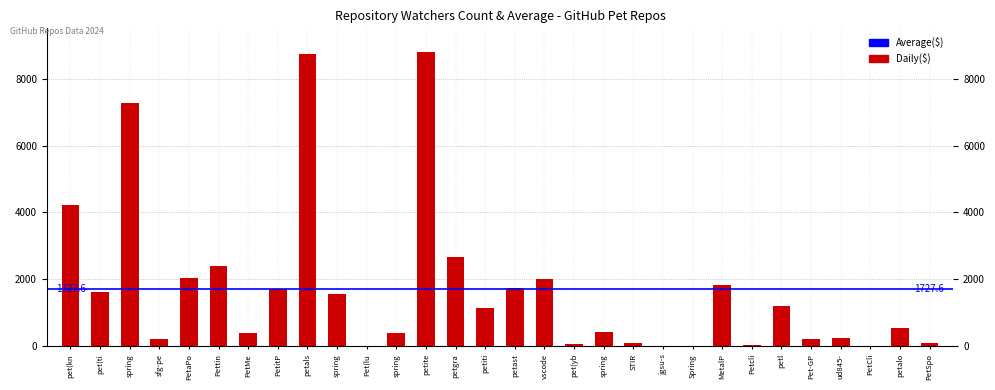

Are the bars horizontal?

No